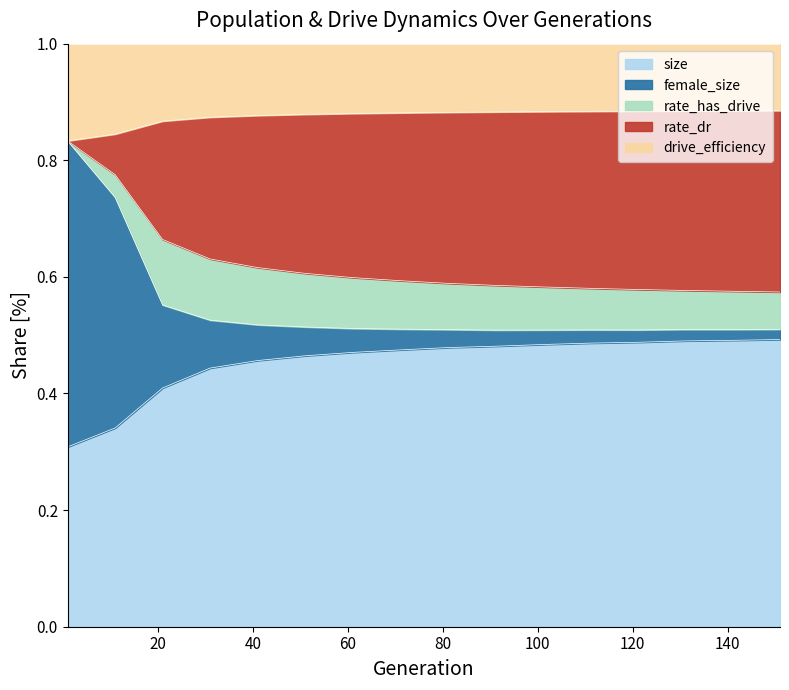

The rate_dr series shows 1.4 at 91. True or false?

False